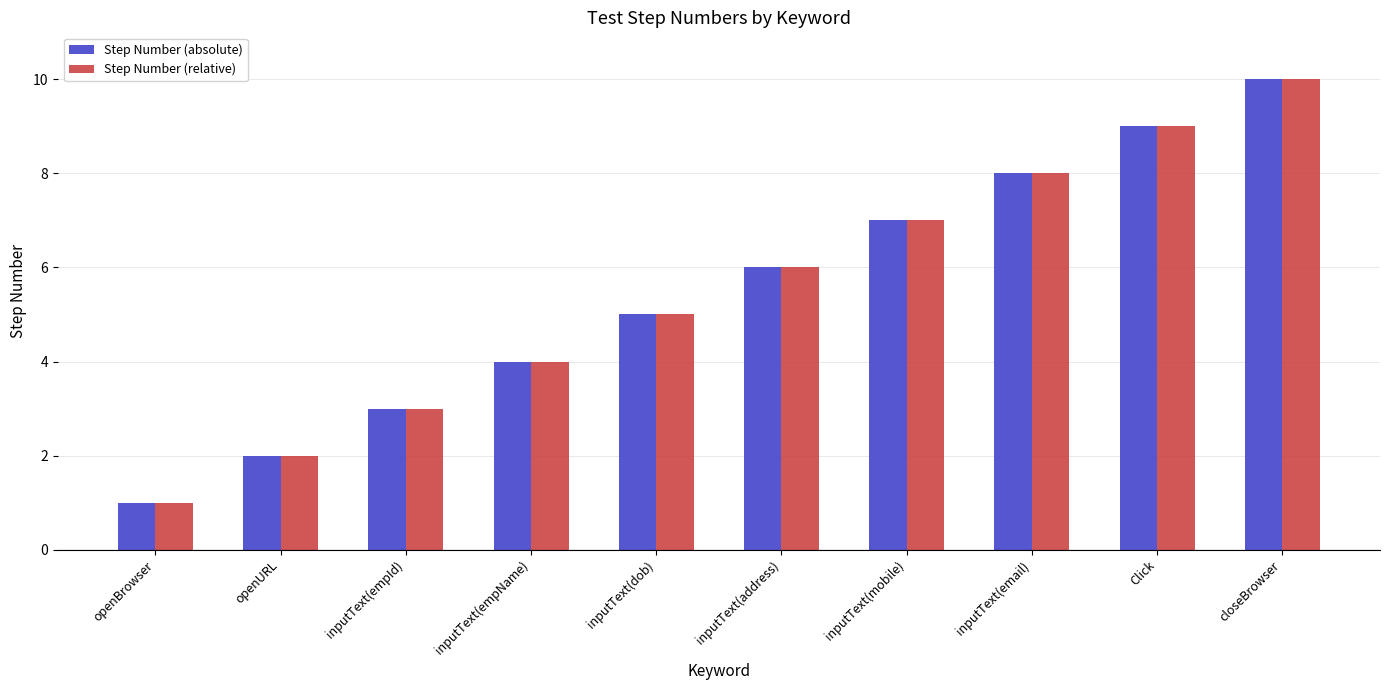

Rank the categories by Step Number (relative) value from lowest to highest.

openBrowser, openURL, inputText(empId), inputText(empName), inputText(dob), inputText(address), inputText(mobile), inputText(email), Click, closeBrowser